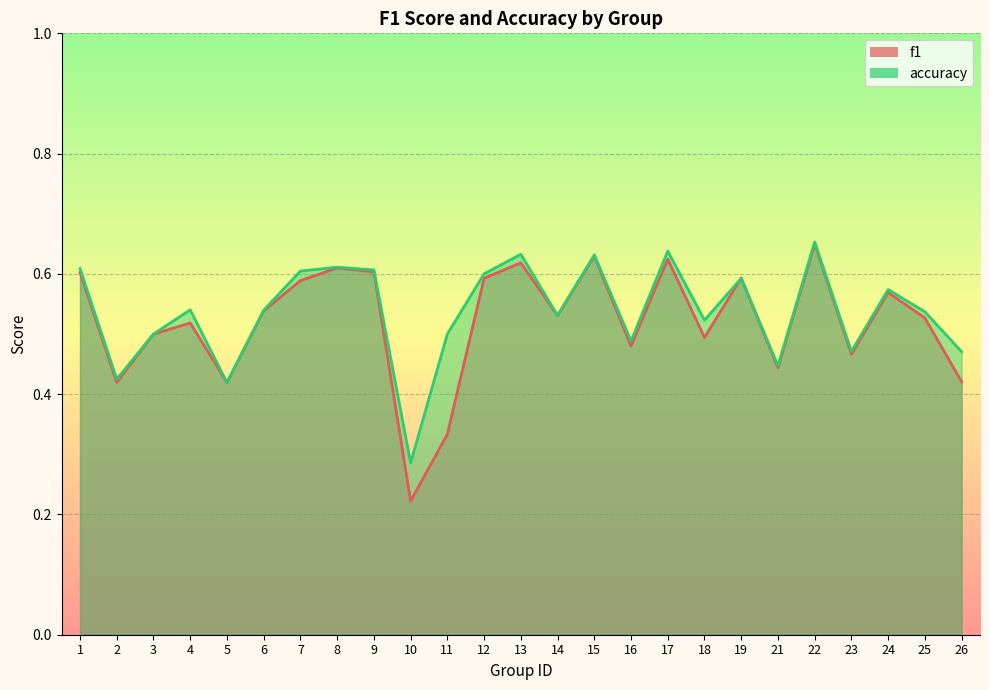

Which series changed the most between 16 and 21?

accuracy